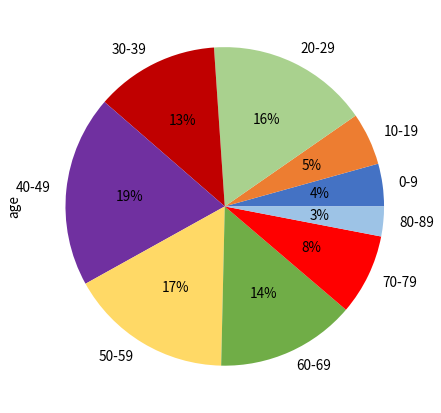

To the nearest percent, what is the average slice percentage?

11%